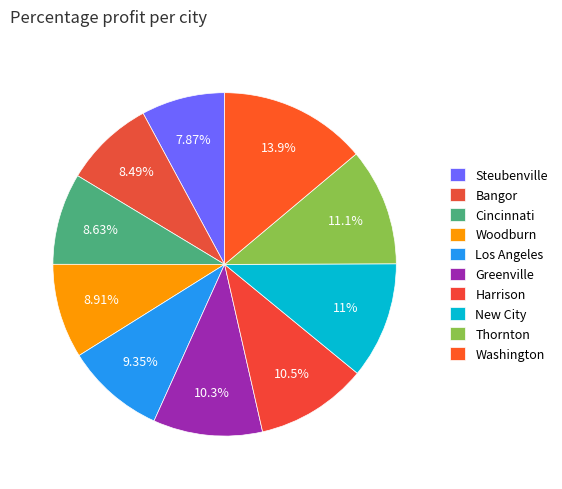

How many segments does this pie chart have?

10